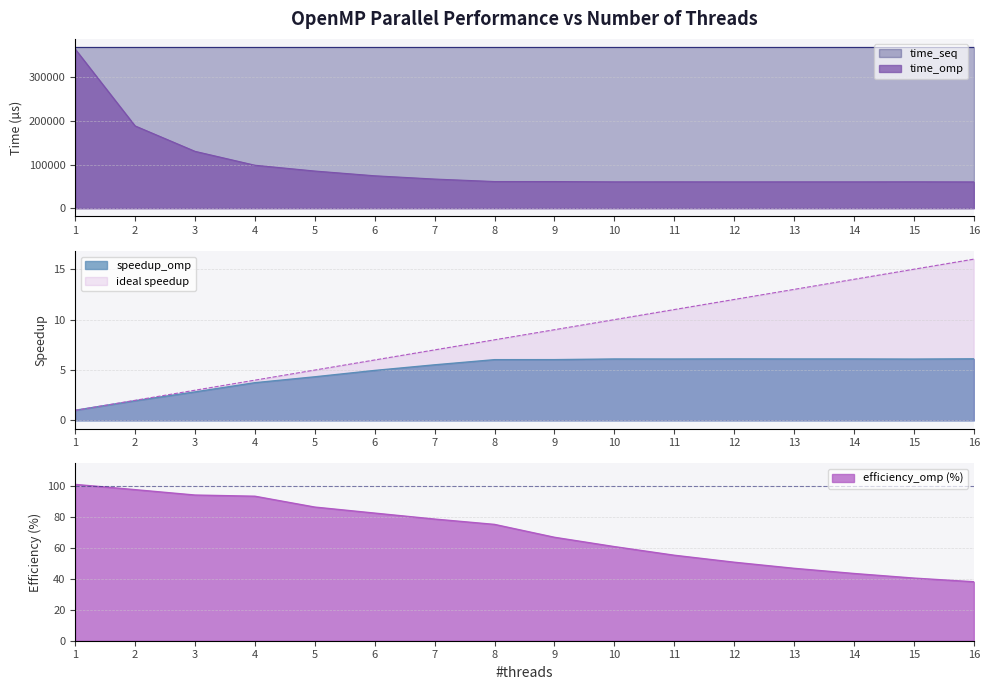

Is it true that speedup_omp equals 1.4 at 1?

False